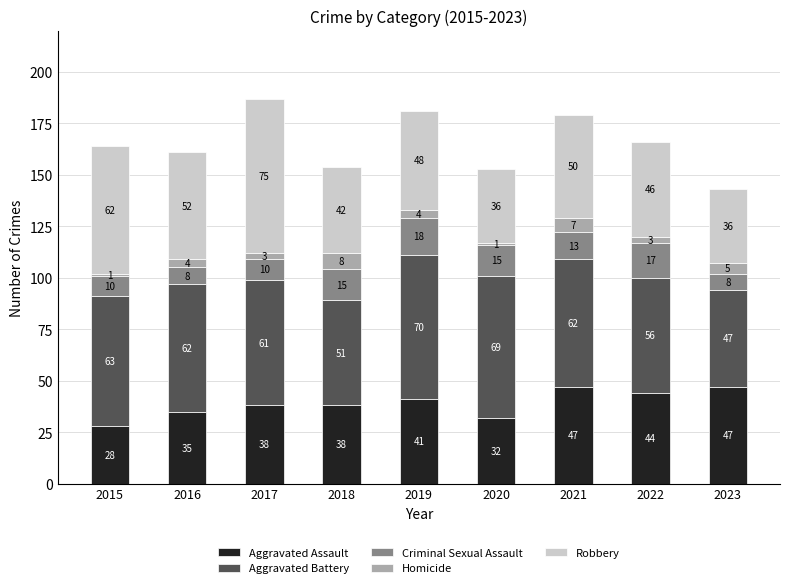

Reading right to left, list the values for the Aggravated Assault series.

47	44	47	32	41	38	38	35	28